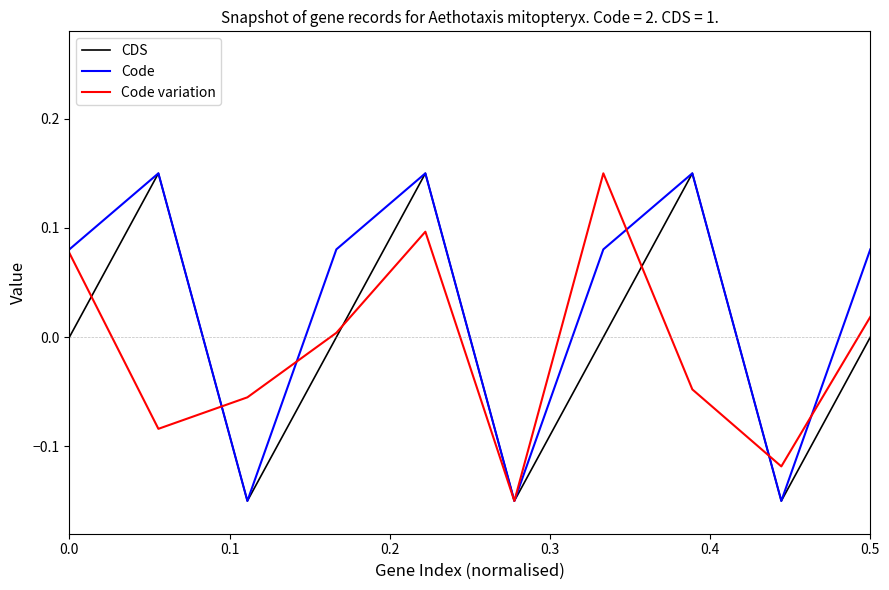

How many Code values are between 0 and 1?

7